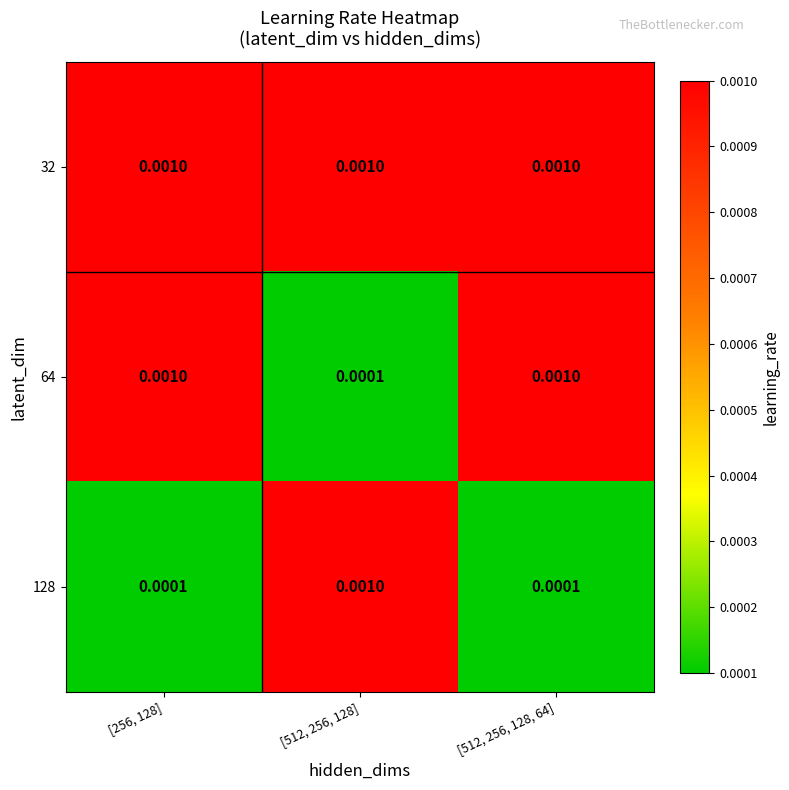

List the series in order of their peak value, highest first.

32, 64, 128